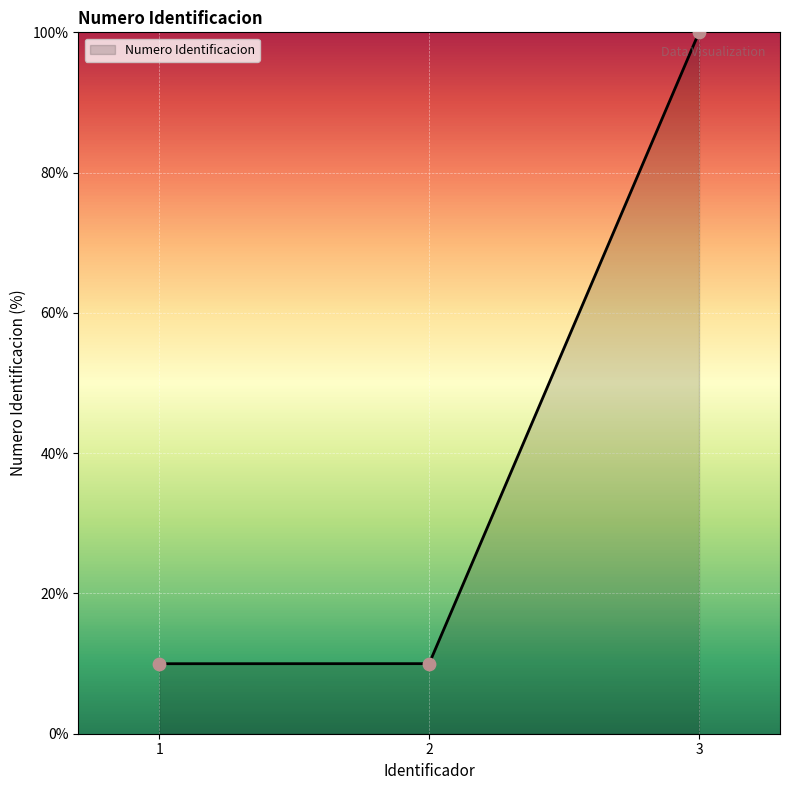

Between 3 and 2, which is larger?

3